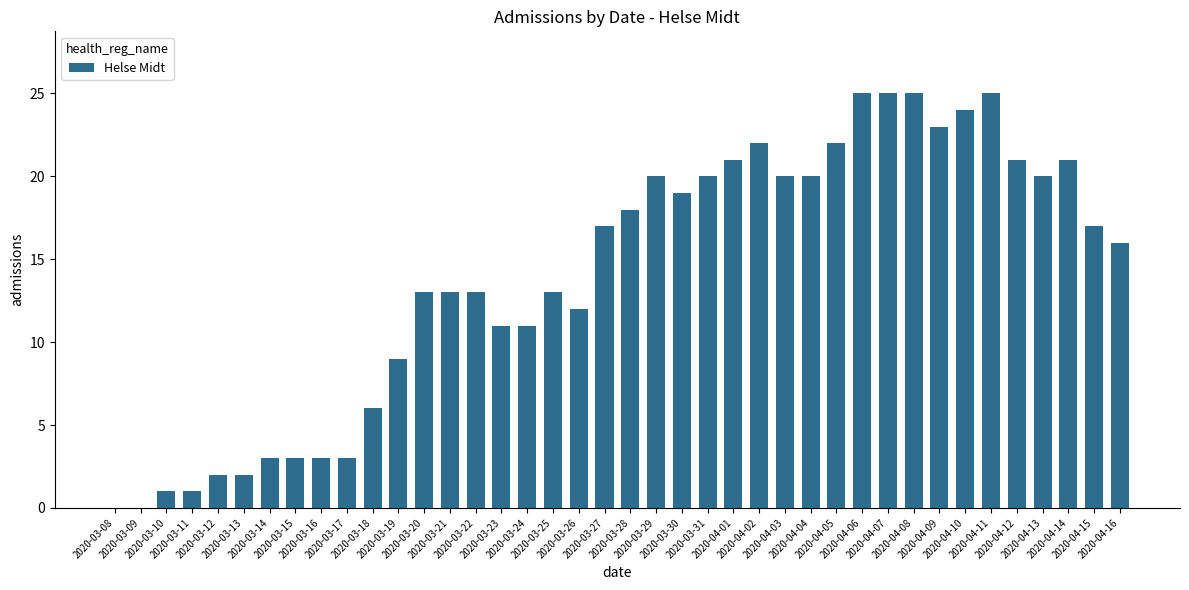

What is the greatest value displayed?

25